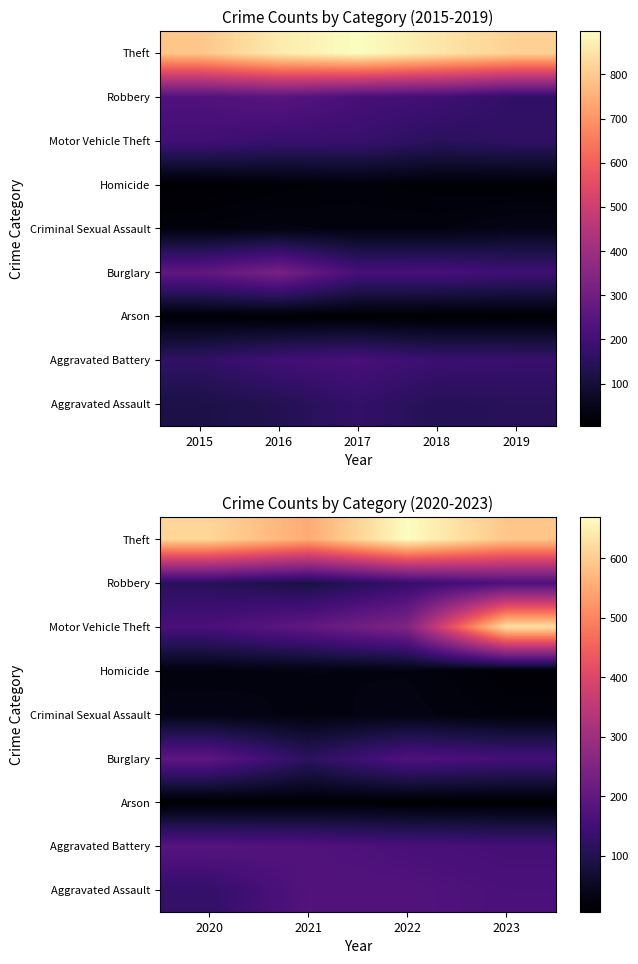

What is the difference between the second highest and second lowest values in the Robbery series?

21